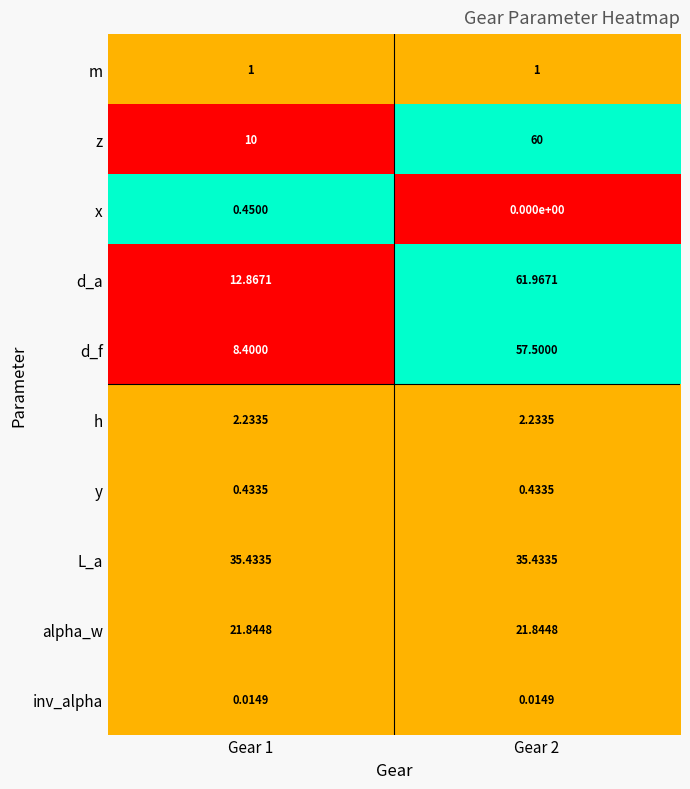

Rank the series by their maximum value, from highest to lowest.

d_a, z, d_f, L_a, alpha_w, h, m, x, y, inv_alpha